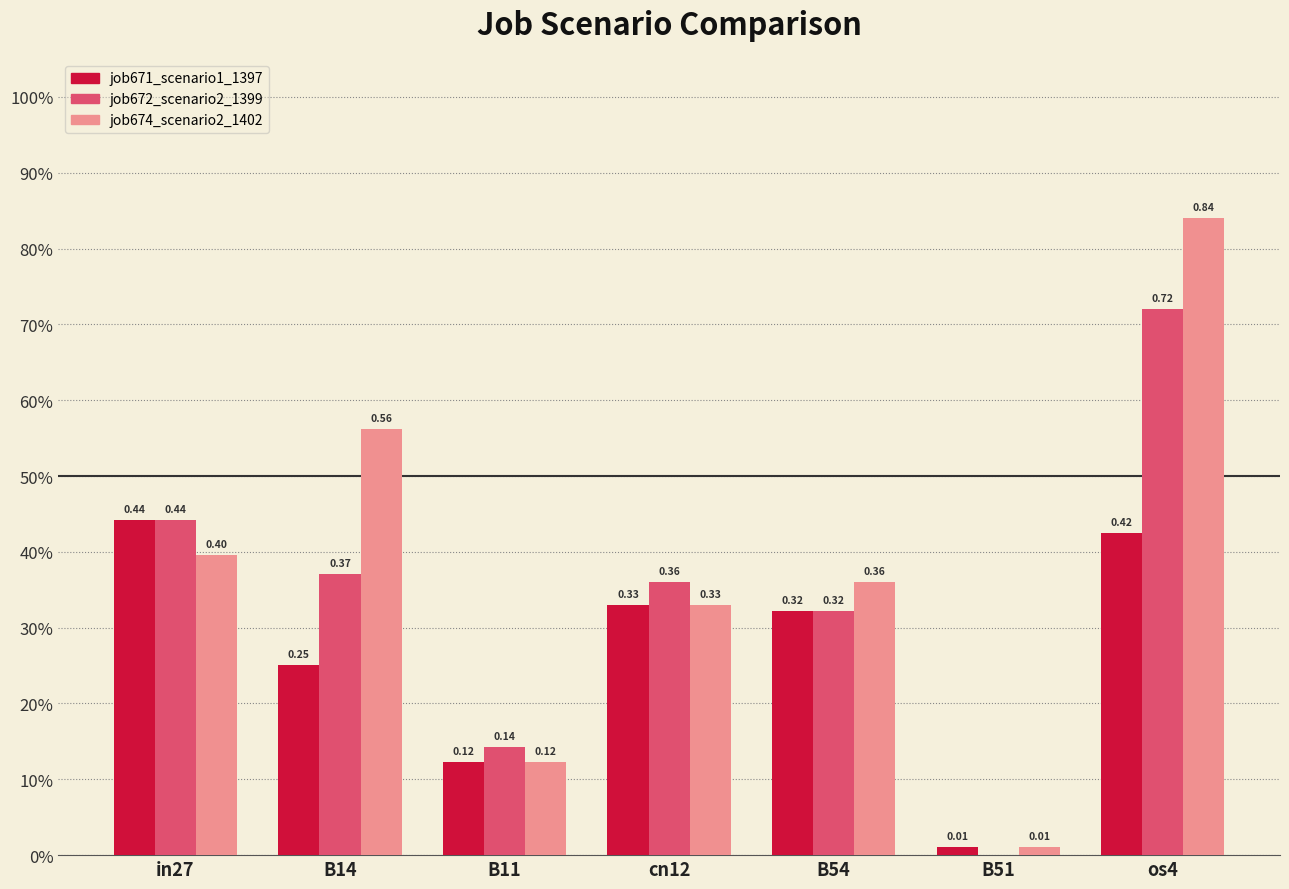

At which label is job671_scenario1_1397 closest to 0?

B51